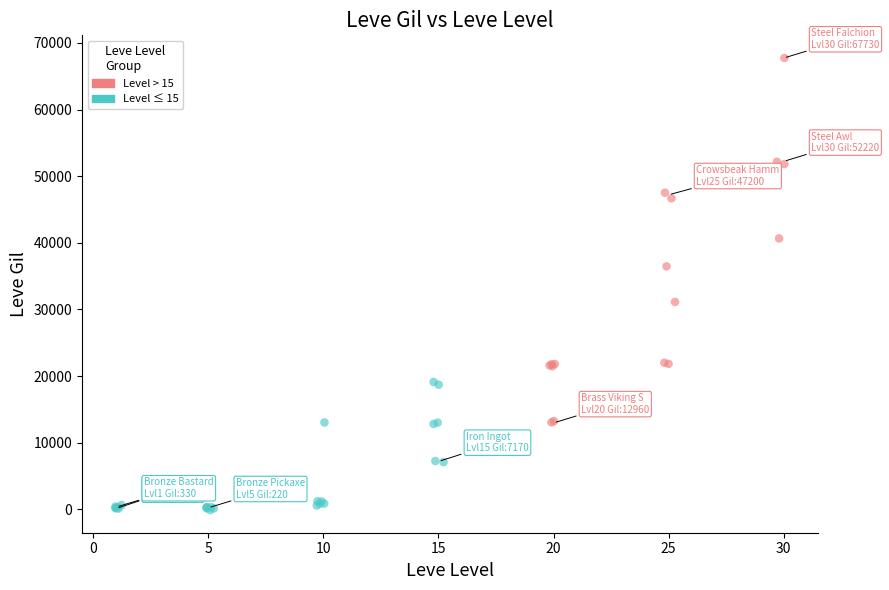

Which series has the largest Y range (max minus min)?

Level > 15